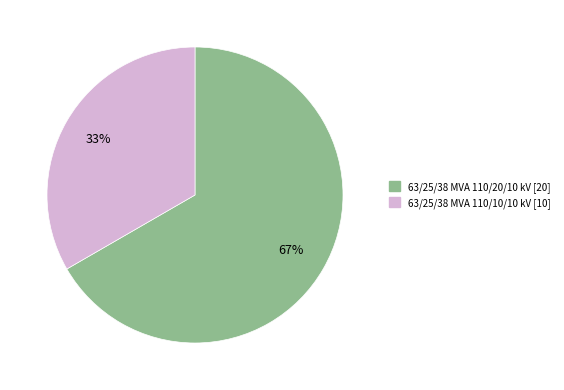

Is it true that 63/25/38 MVA 110/10/10 kV is 24% of the pie?

False